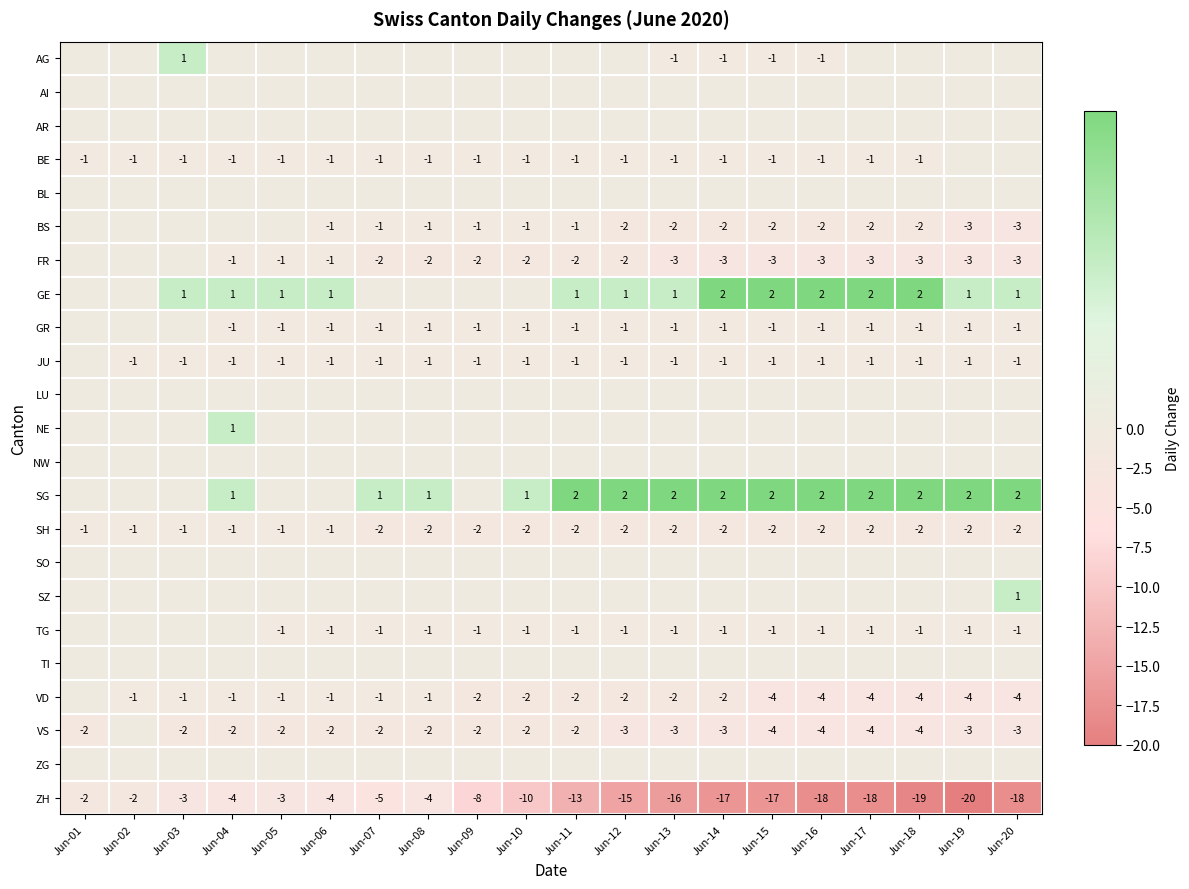

How many values in the ZH series exceed -10?

9